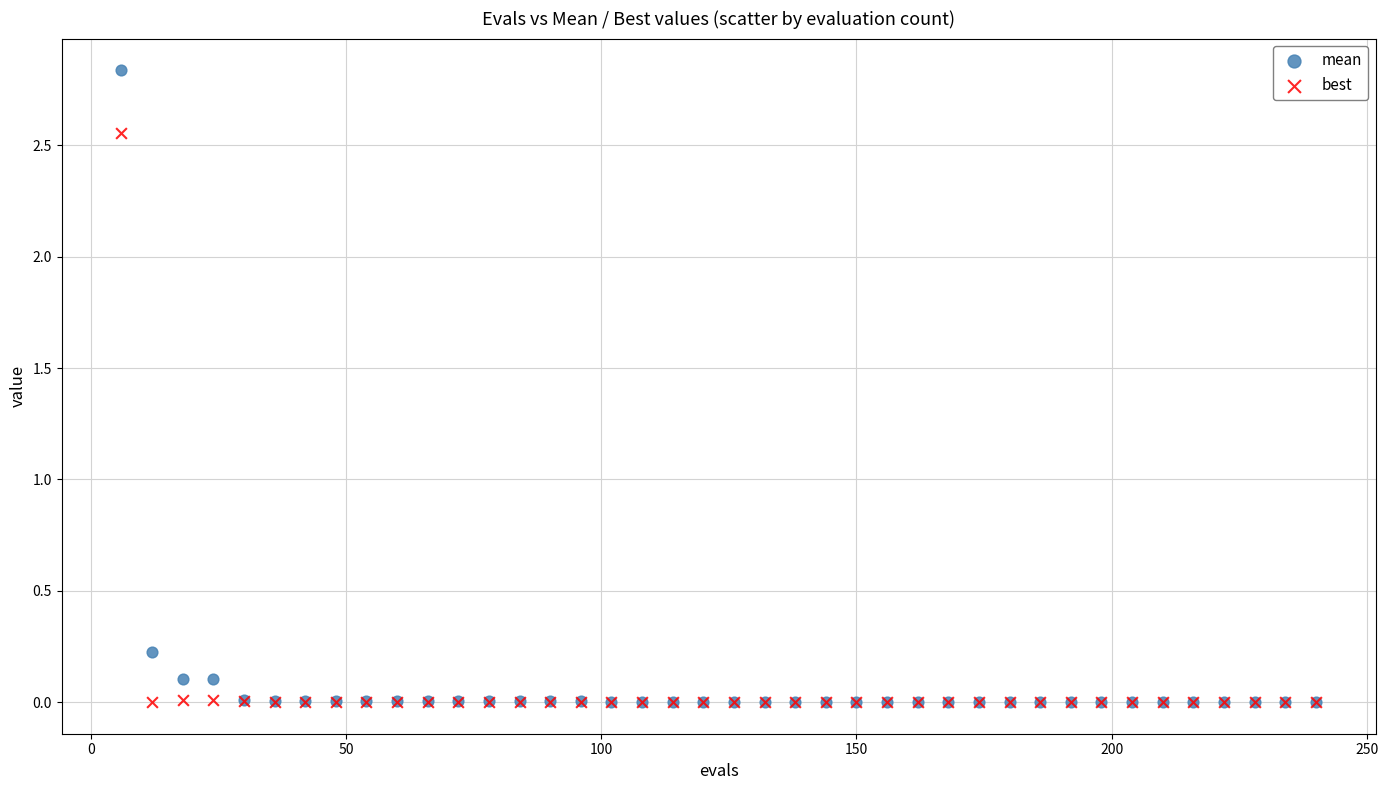

What are all the series names shown in the legend?

mean, best